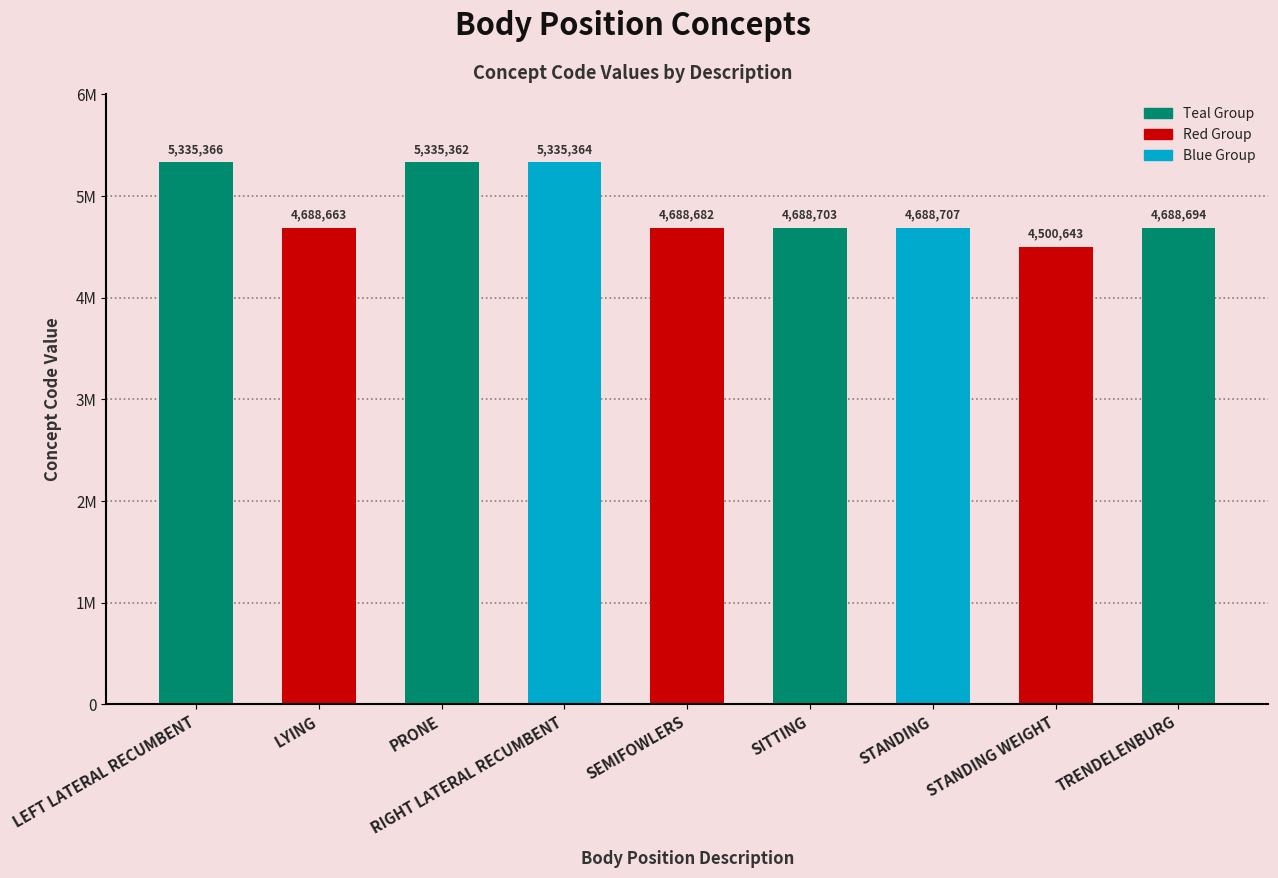

Are the bars horizontal?

No